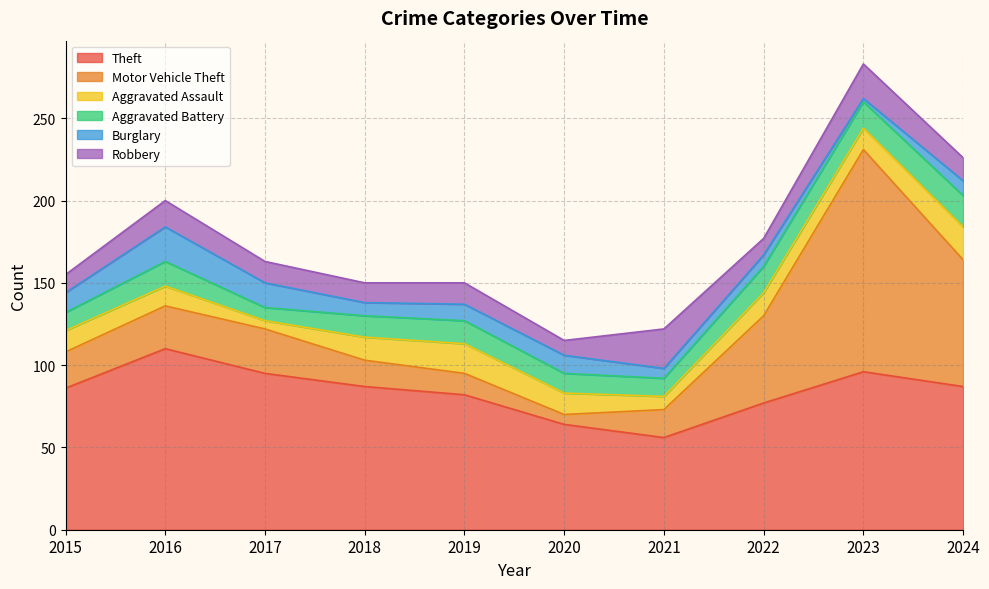

Reading left to right, transcribe all the data shown in this chart.

Theft: 2015=86	2016=110	2017=95	2018=87	2019=82	2020=64	2021=56	2022=77	2023=96	2024=87
Motor Vehicle Theft: 2015=22	2016=26	2017=27	2018=16	2019=13	2020=6	2021=17	2022=53	2023=135	2024=77
Aggravated Assault: 2015=13	2016=12	2017=5	2018=14	2019=18	2020=13	2021=8	2022=14	2023=13	2024=20
Aggravated Battery: 2015=11	2016=15	2017=8	2018=13	2019=14	2020=12	2021=11	2022=16	2023=16	2024=19
Burglary: 2015=12	2016=21	2017=15	2018=8	2019=10	2020=11	2021=6	2022=7	2023=2	2024=9
Robbery: 2015=11	2016=16	2017=13	2018=12	2019=13	2020=9	2021=24	2022=10	2023=21	2024=14